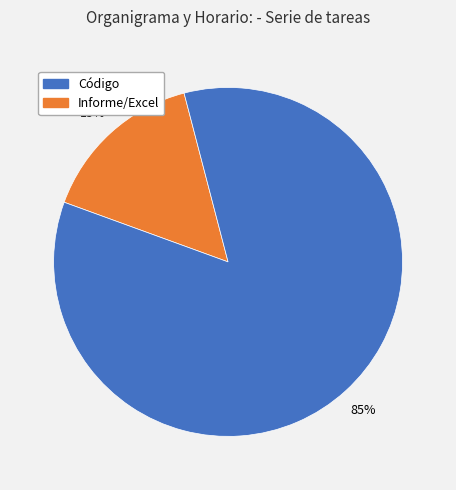

Does any single category account for the majority?

Yes